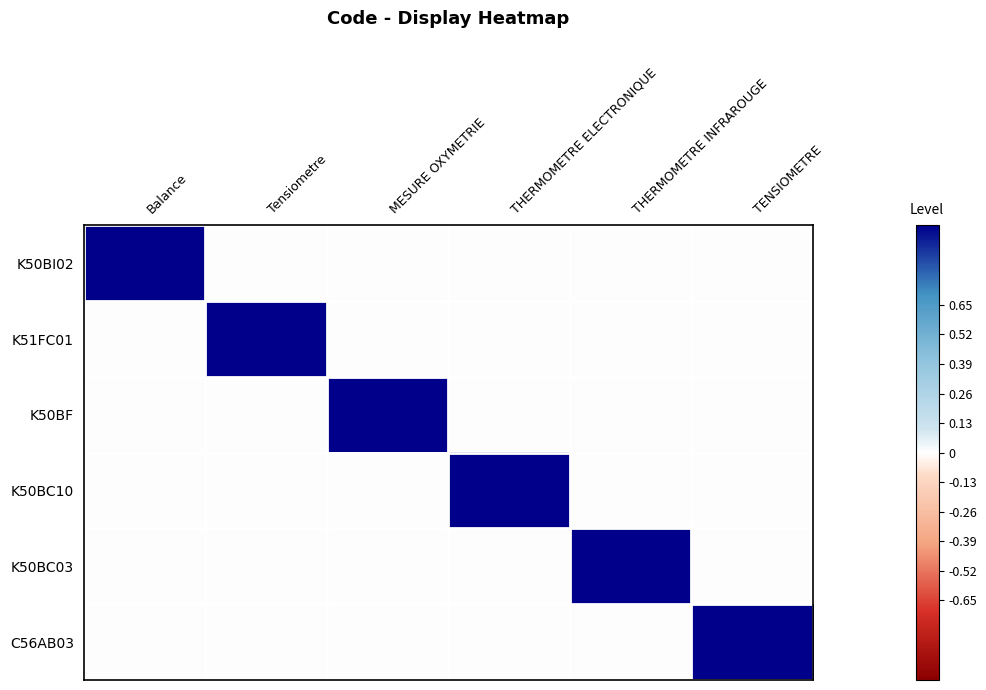

At how many categories does at least one series exceed 0?

6